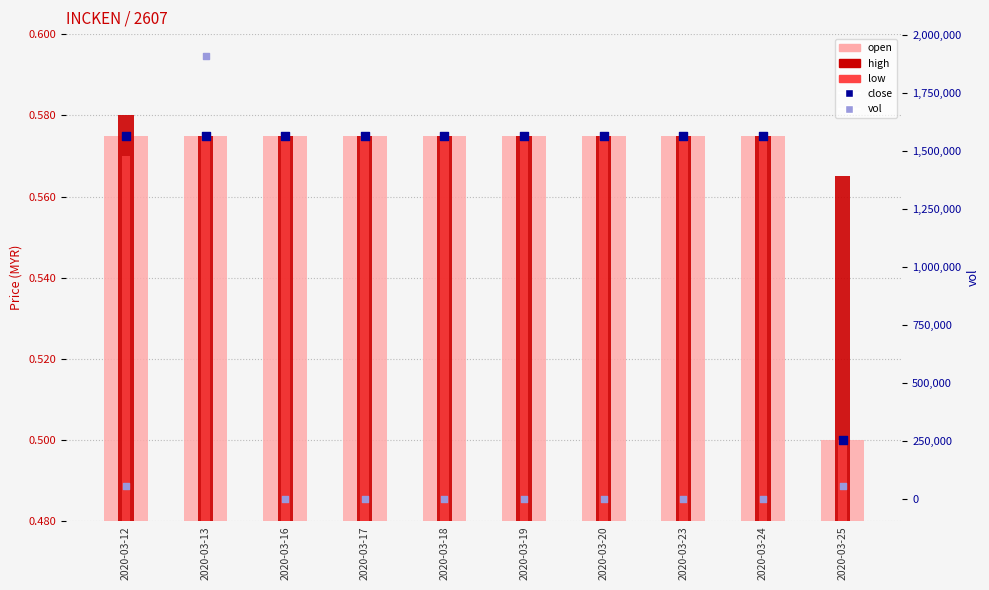

Which series contains the lowest Y value?

vol